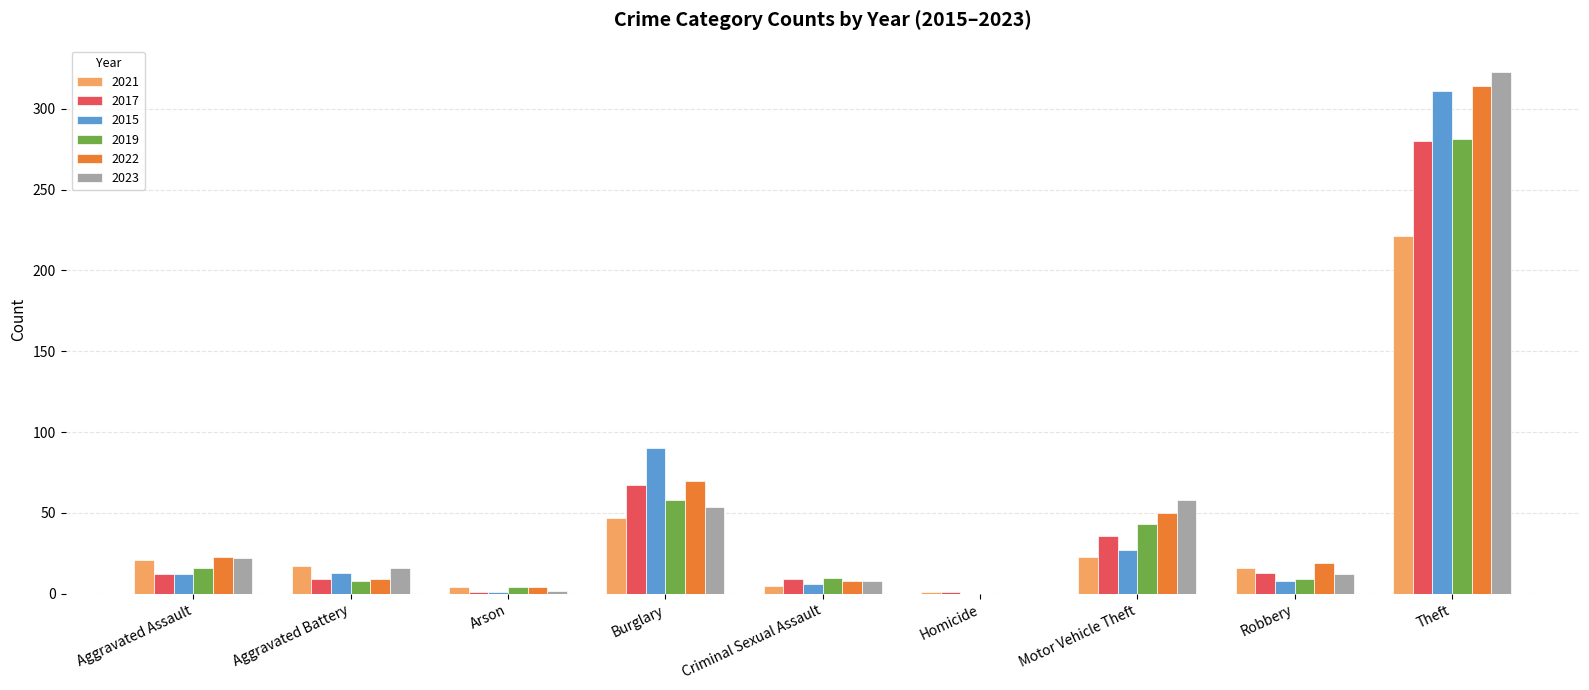

True or false: 2019 has a value of -152 at Homicide.

False